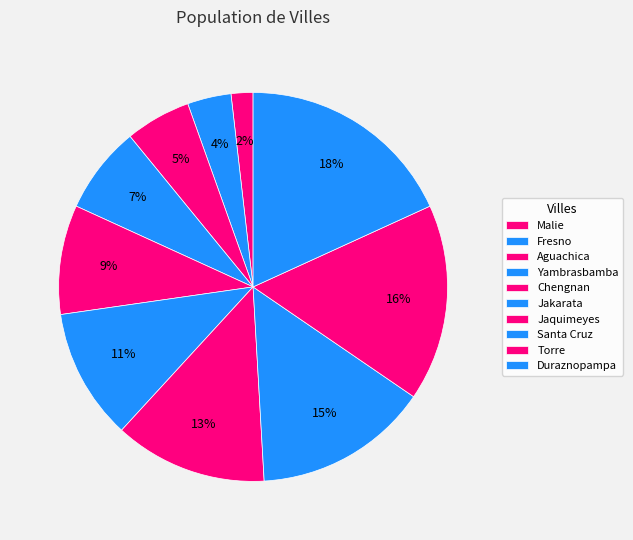

To the nearest percent, what is the combined percentage of Jakarata and Yambrasbamba?

18%